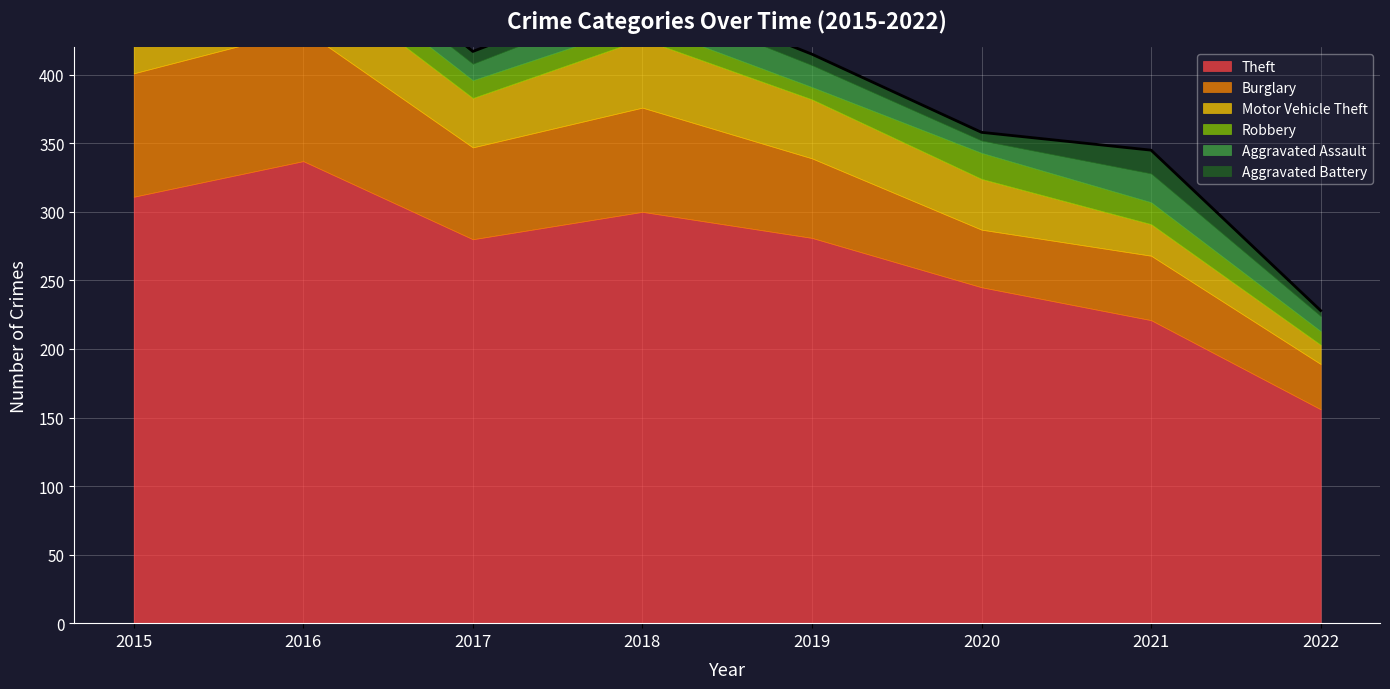

What is the value of the Theft point at the 7th from the left?

221